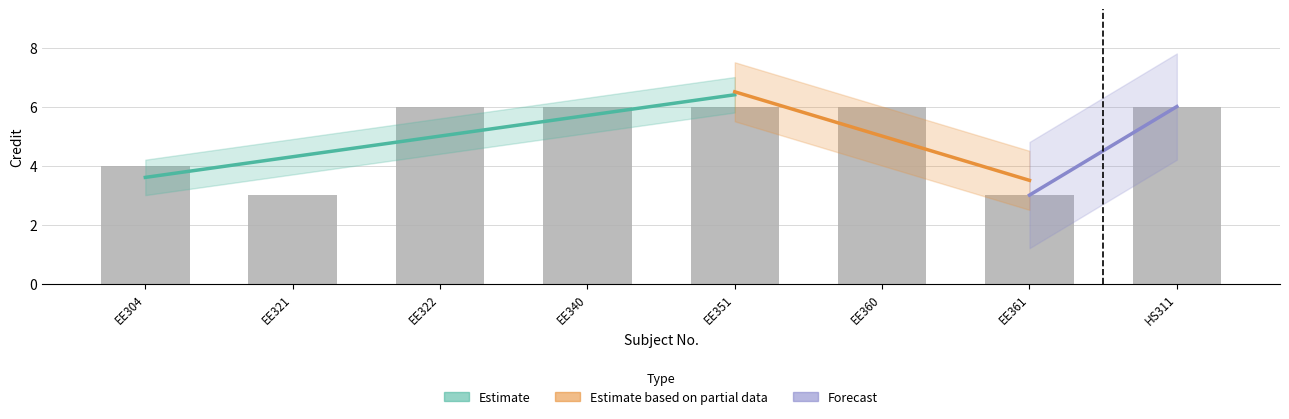

What is the greatest value displayed?

6